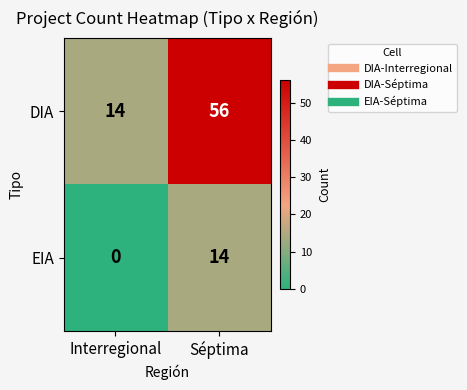

What is the spread (max minus min) of values at Séptima?

42